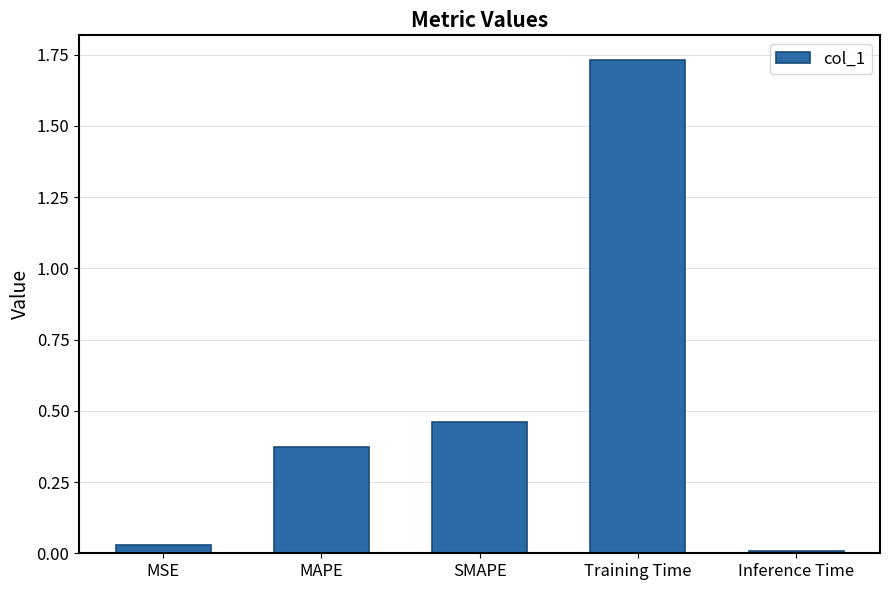

How many distinct data groups are displayed?

1